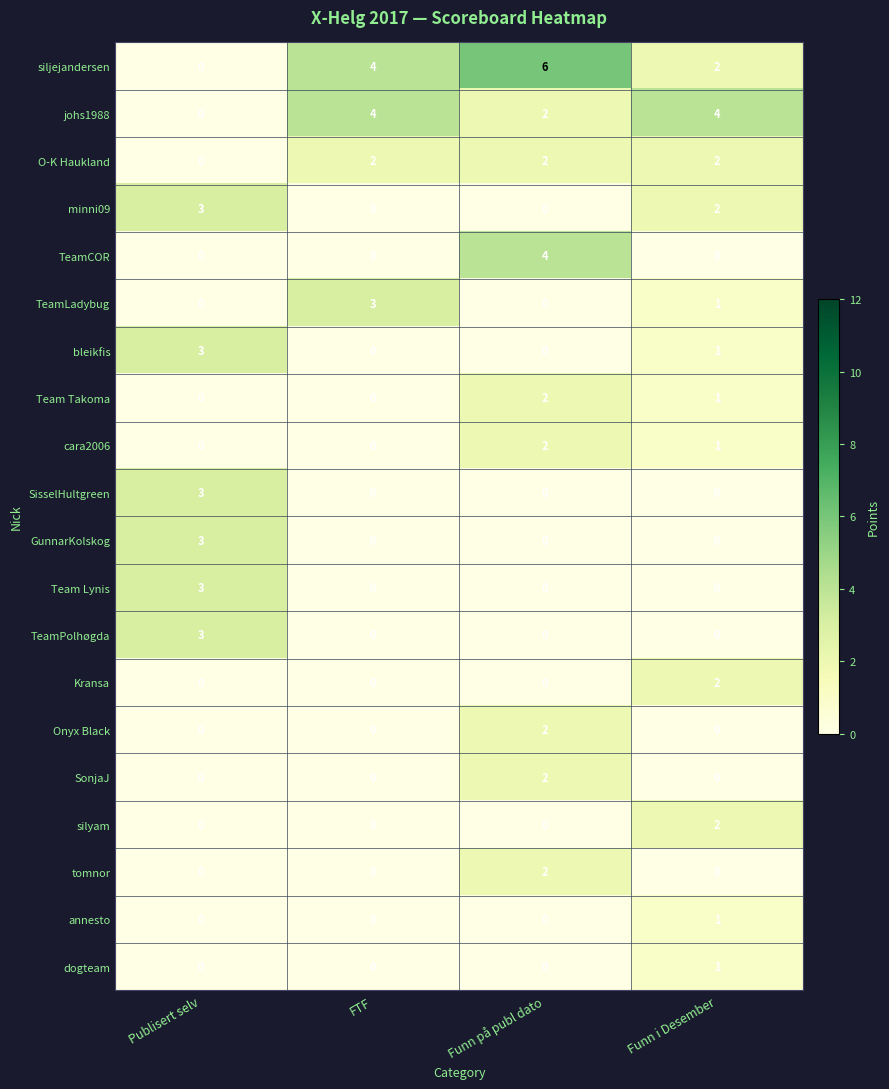

Which series changed the most between Publisert selv and Funn på publ dato?

siljejandersen